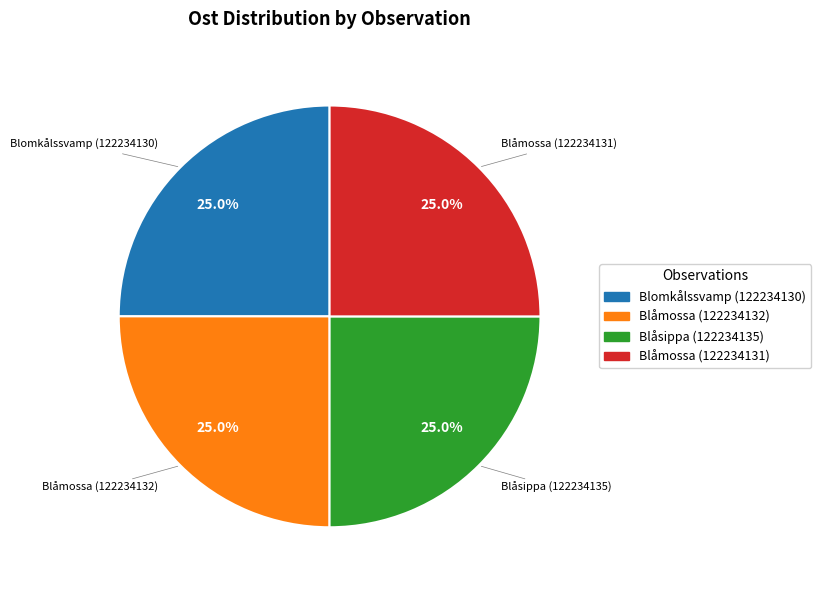

Count the number of slices in the pie.

4